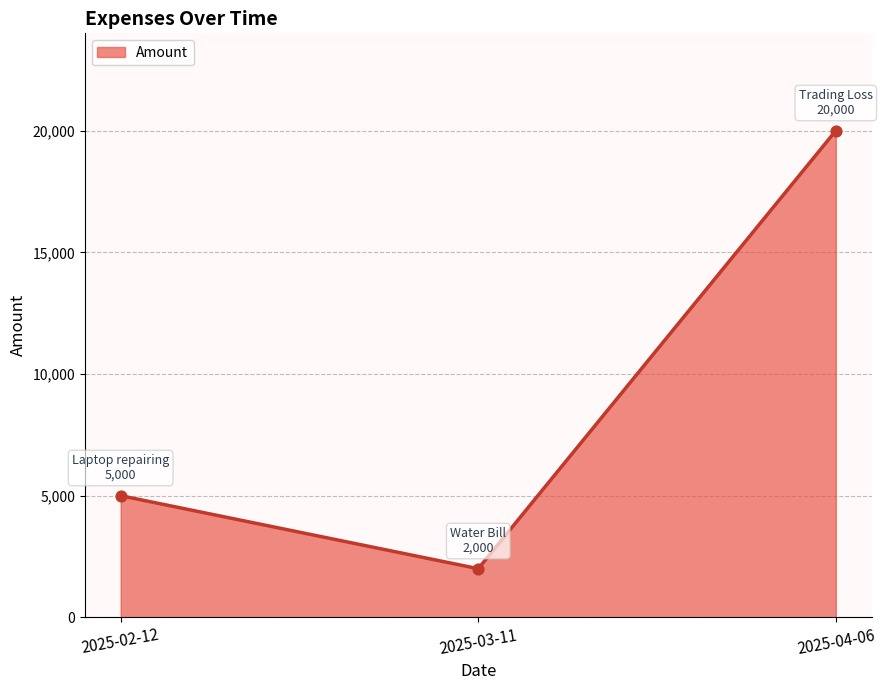

What is the change in value from 2025-03-11 to 2025-04-06?

+18000